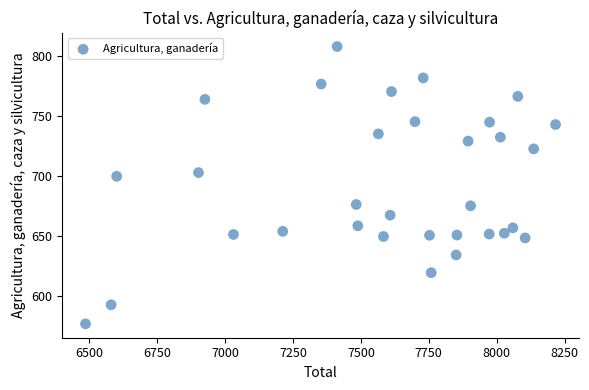

What Y value in the scatter plot is closest to 692?

699.7